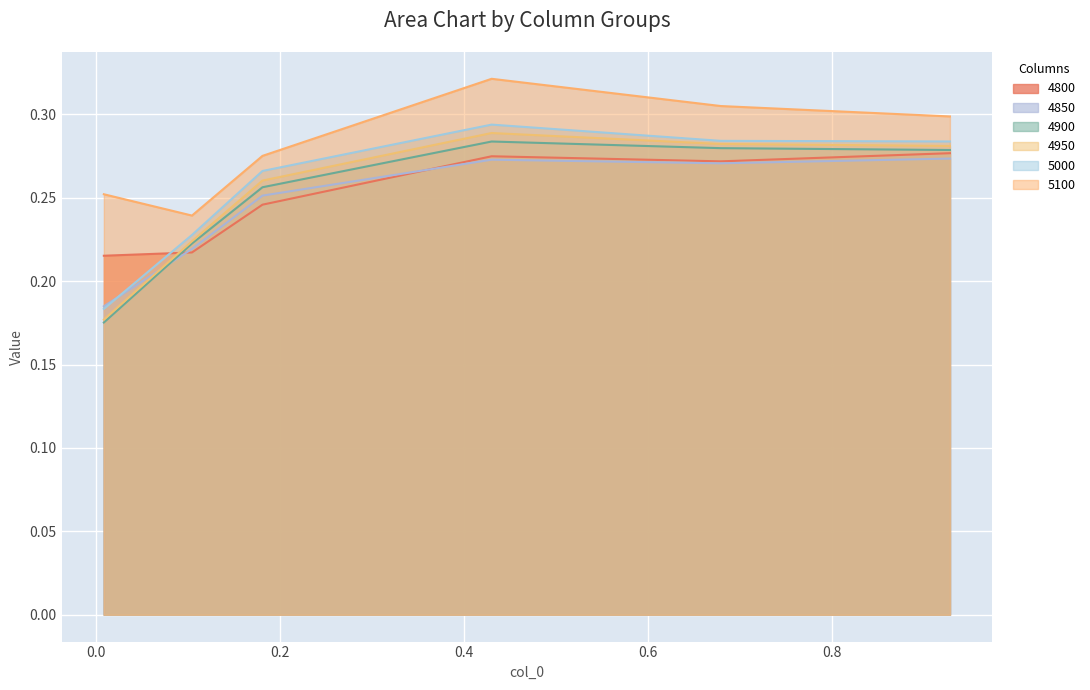

What is the average value of the 5000 series?

0.3